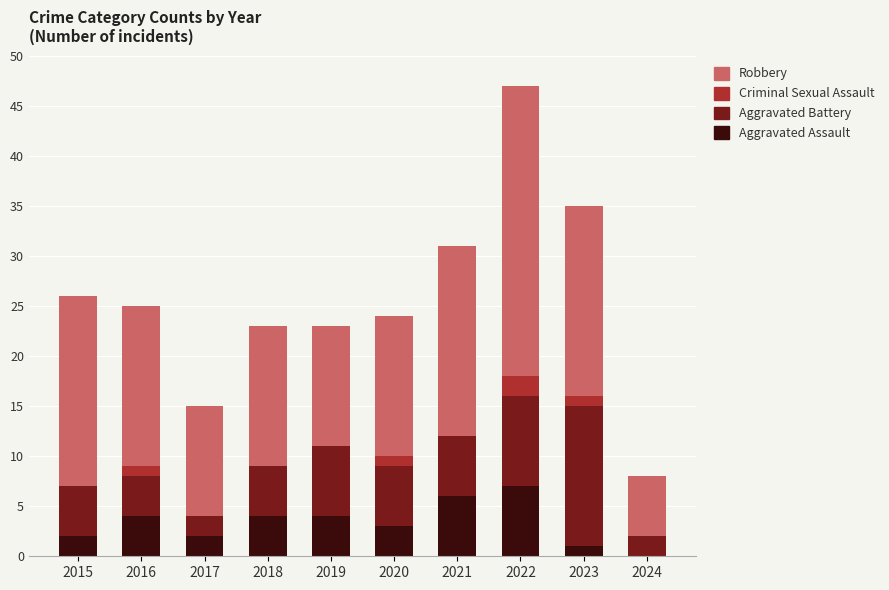

At which category is the sum across all series the highest?

2022